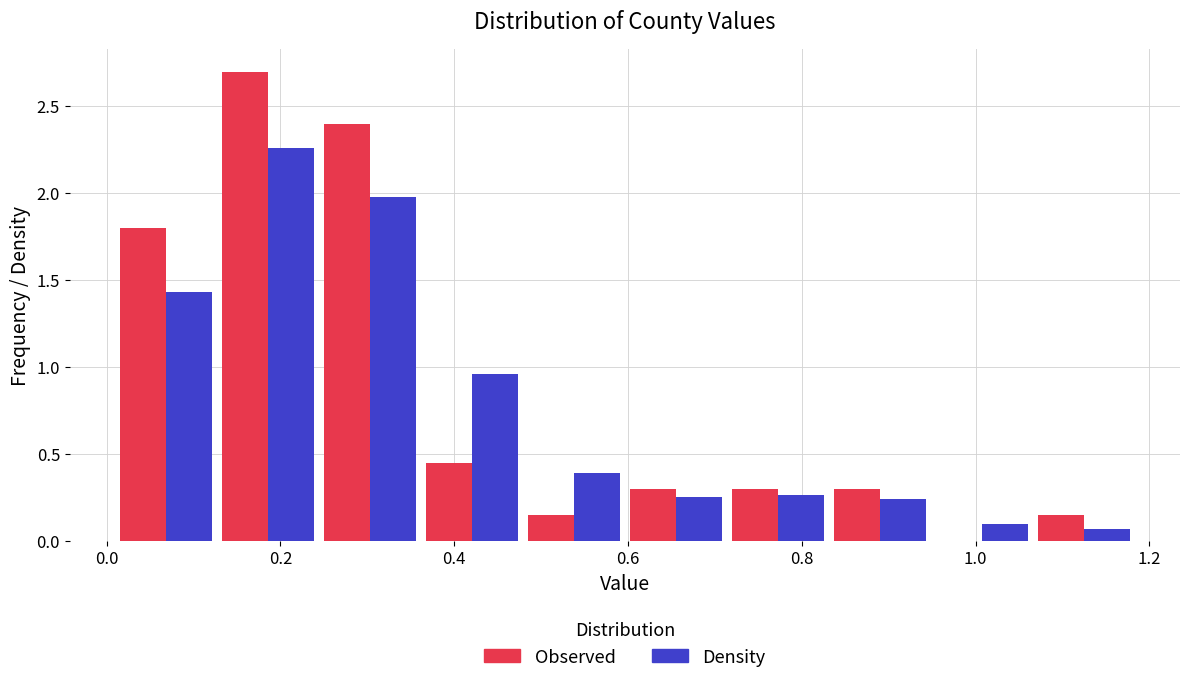

Reading left to right, list every range on the x-axis with the height of the bar of each series over it. Neither the bar edges nor the heights are printed on the chart, so give them approximately, as read against the axes.

0.00 to 0.12: Observed=1.80	Density=1.45
0.12 to 0.24: Observed=2.70	Density=2.25
0.24 to 0.36: Observed=2.40	Density=2.00
0.36 to 0.48: Observed=0.45	Density=0.95
0.48 to 0.60: Observed=0.15	Density=0.40
0.60 to 0.72: Observed=0.30	Density=0.25
0.72 to 0.84: Observed=0.30	Density=0.25
0.84 to 0.94: Observed=0.30	Density=0.25
0.94 to 1.06: Observed=0	Density=0.10
1.06 to 1.18: Observed=0.15	Density=0.05